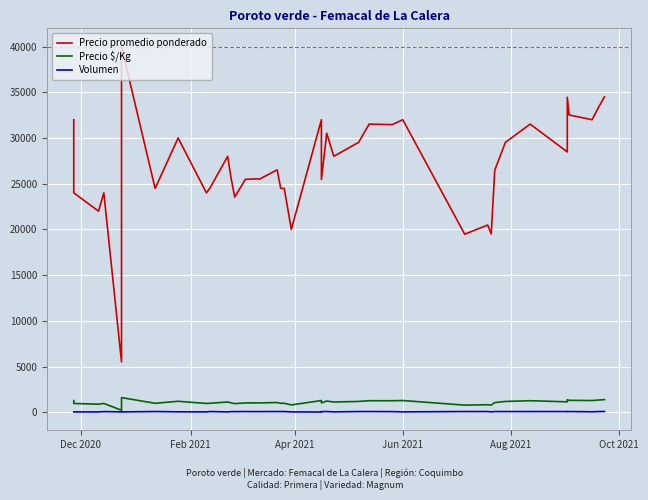

How many data points does each series have?

40